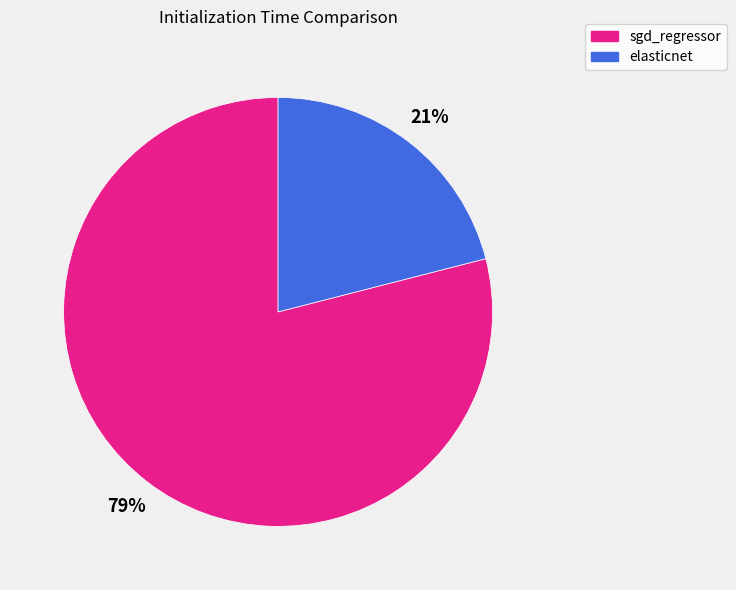

Combined, do elasticnet and sgd_regressor account for over 50%?

Yes